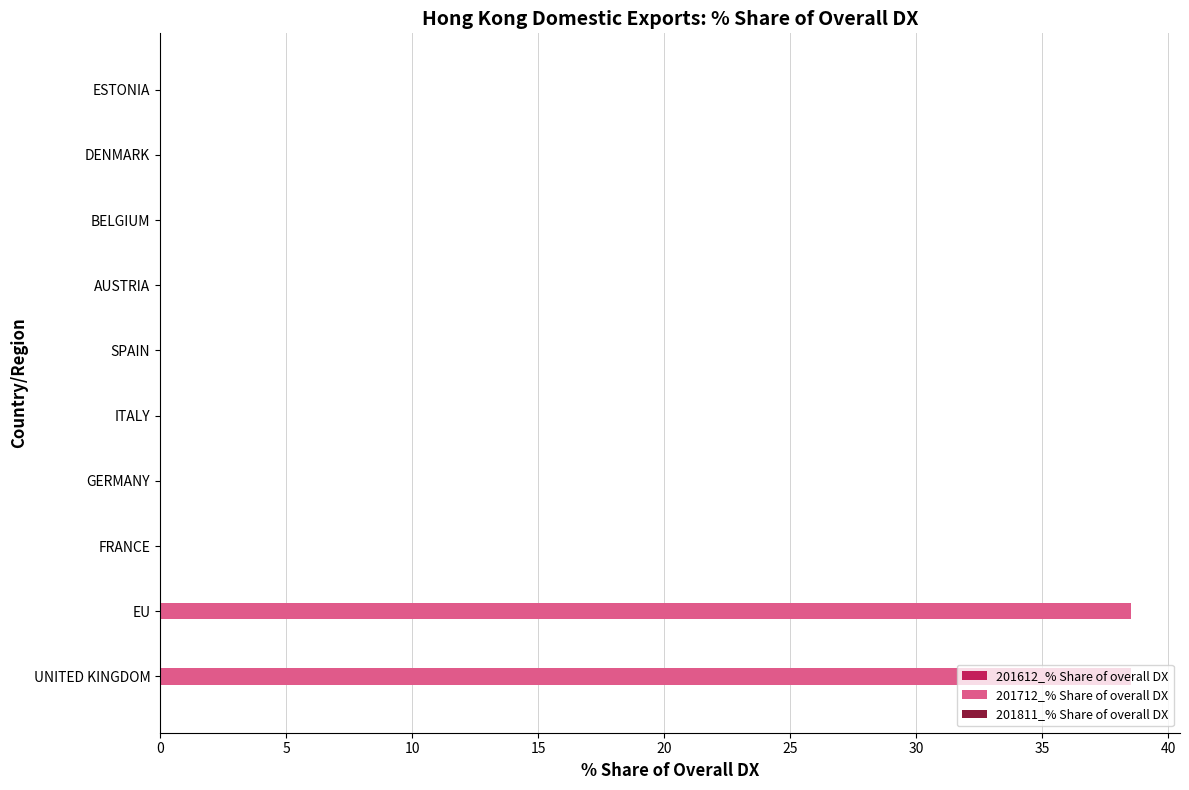

What is the sum of all values?

77.1